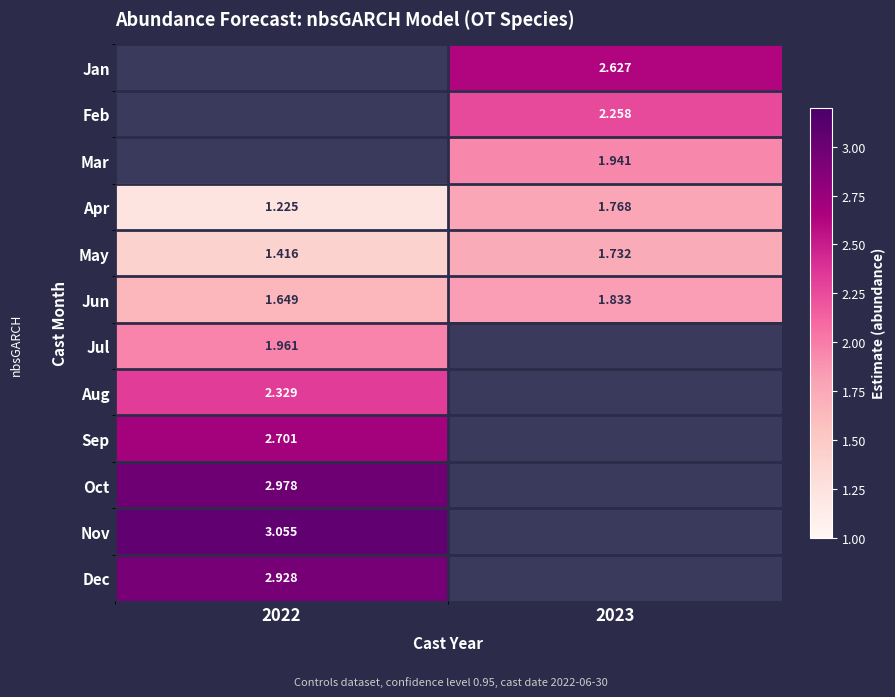

Is the value of Feb at 2023 greater than the value of Nov at 2022?

No